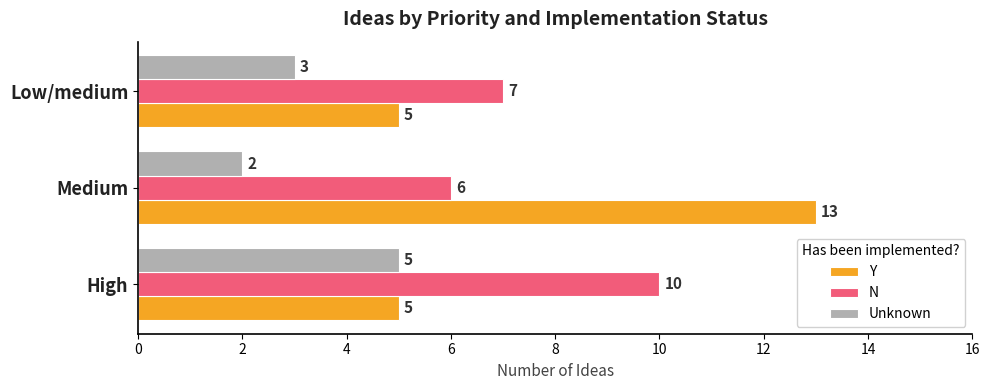

Between High and Low/medium, which series saw the biggest shift?

N